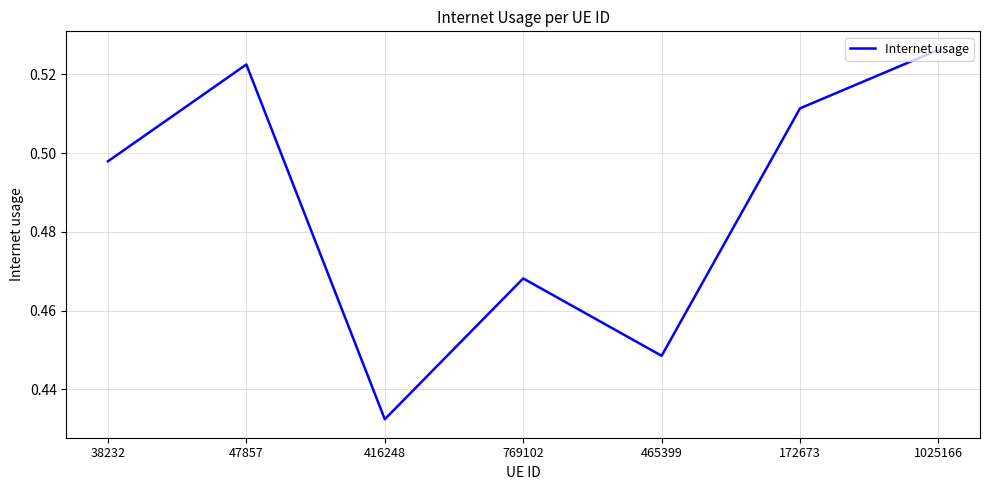

Is it true that the value at 769102 is 0.2?

False